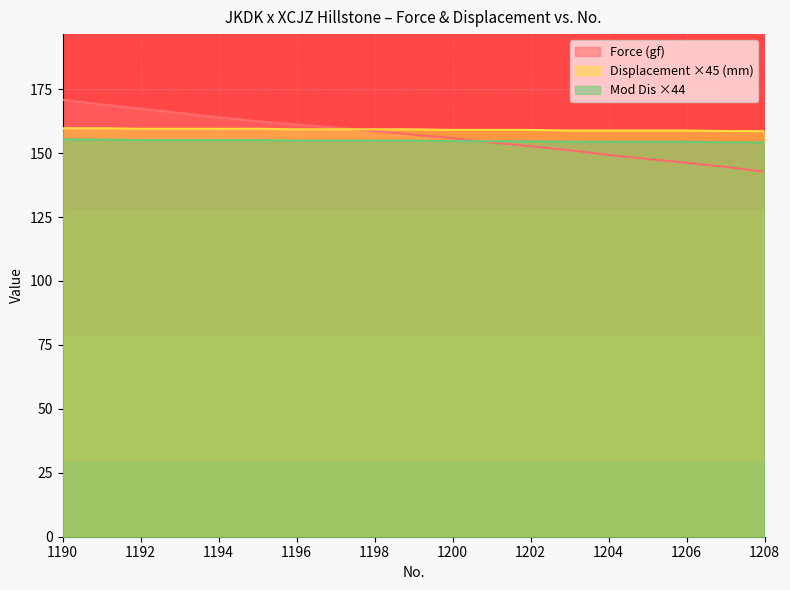

How many lines are shown in the chart?

3